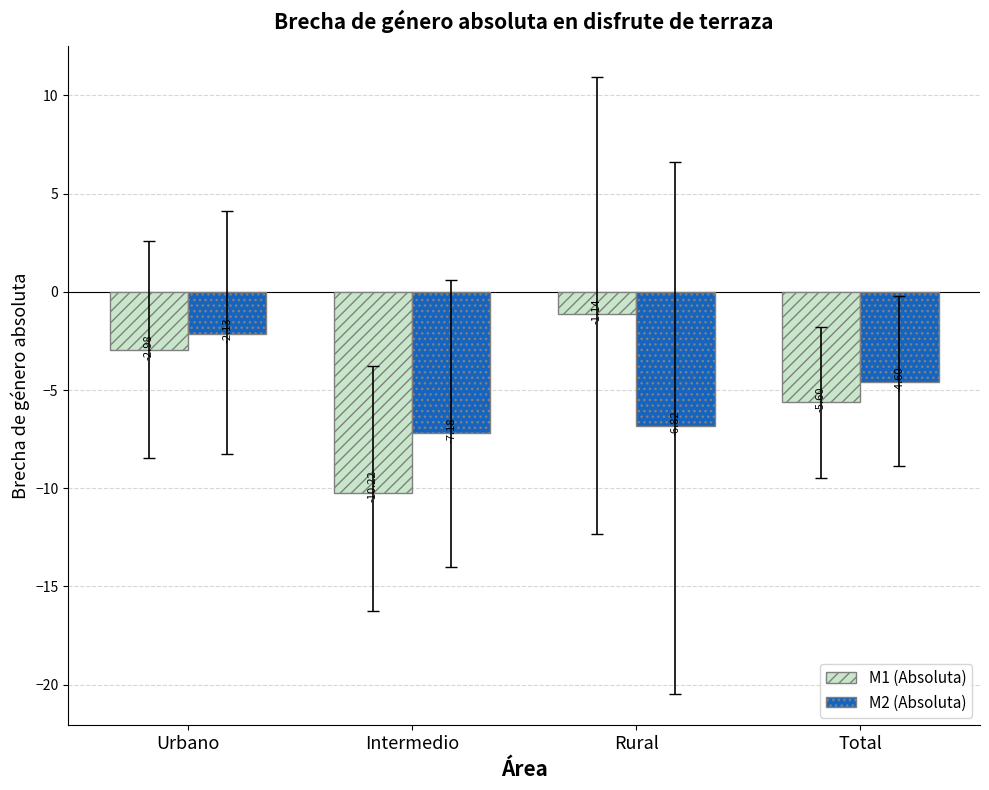

How many bars are there in each group?

2